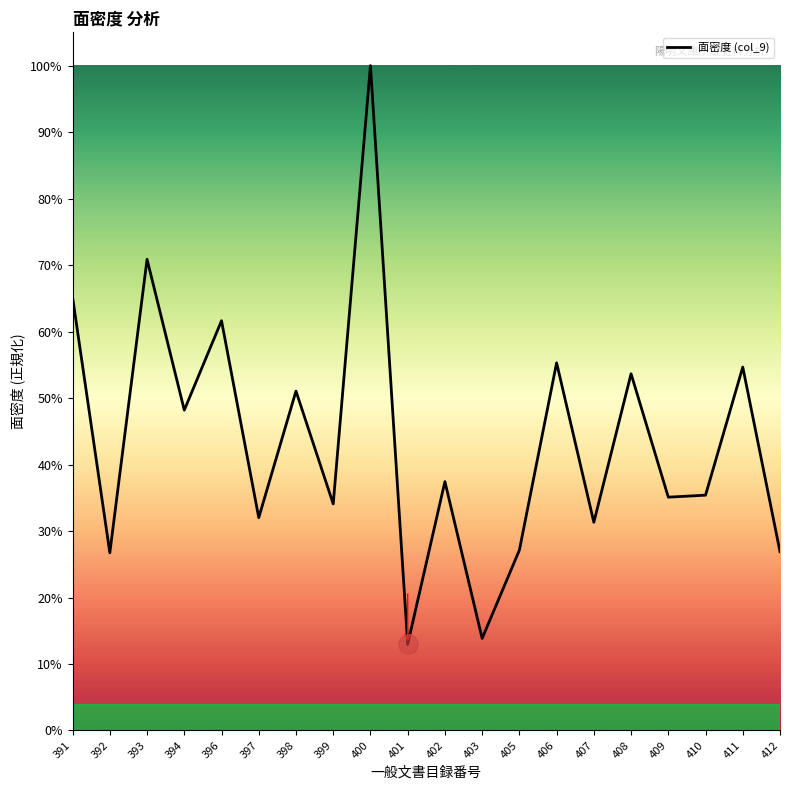

List the labels in order of value, smallest first.

401, 403, 392, 412, 405, 407, 397, 399, 409, 410, 402, 394, 398, 408, 411, 406, 396, 391, 393, 400